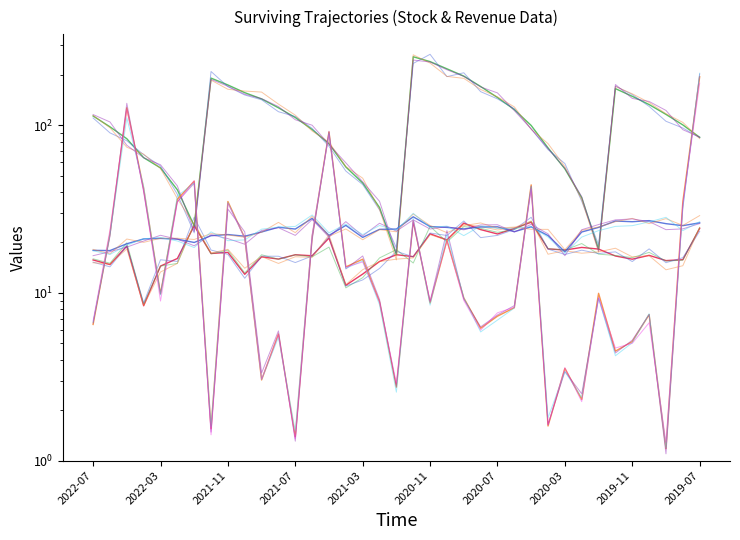

Does the chart display data point markers on the line(s)?

No